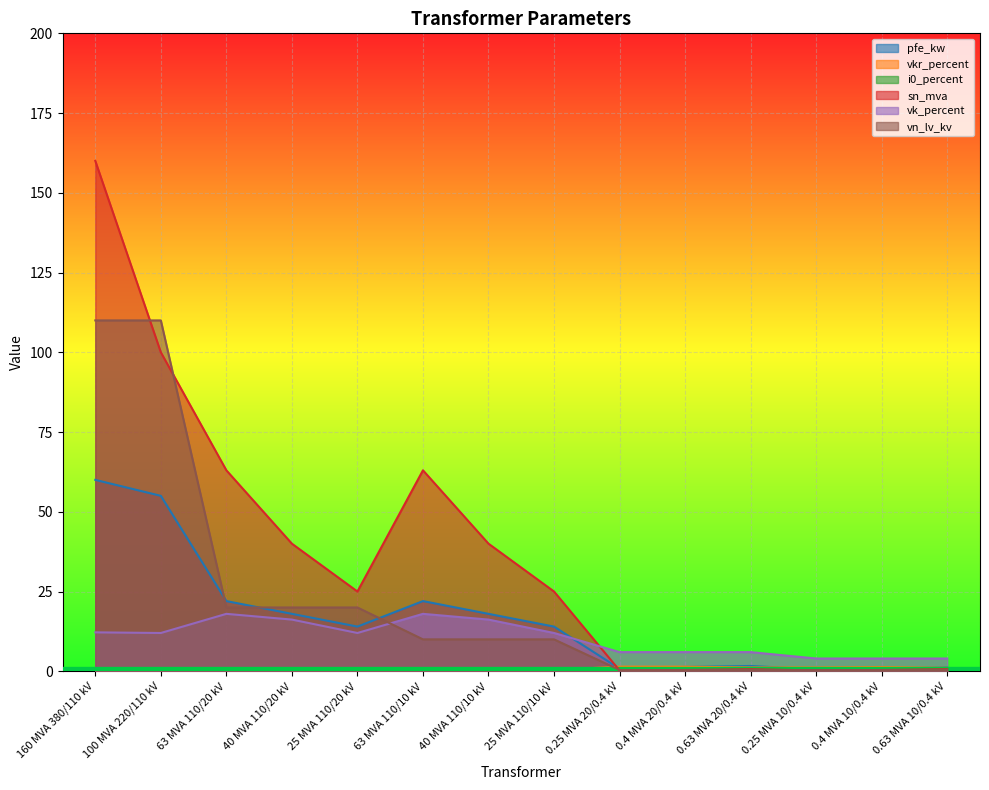

In i0_percent, how many points are higher than both neighbors (excluding endpoints)?

2